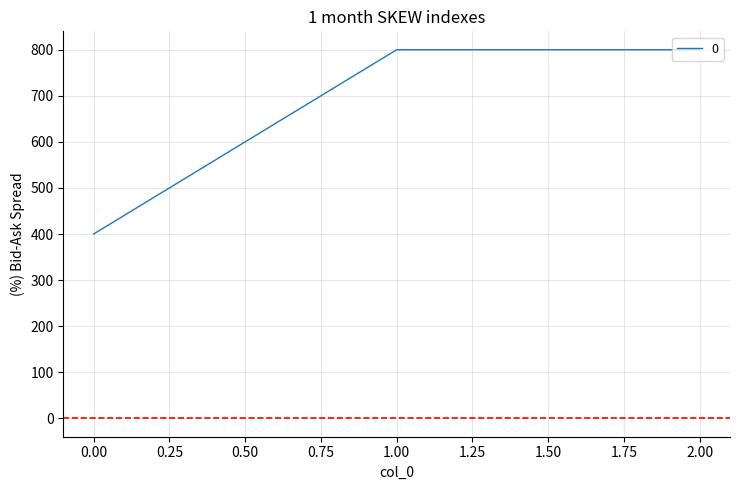

What is the ratio of the value at 0.00 to the value at 1.00?

0.5